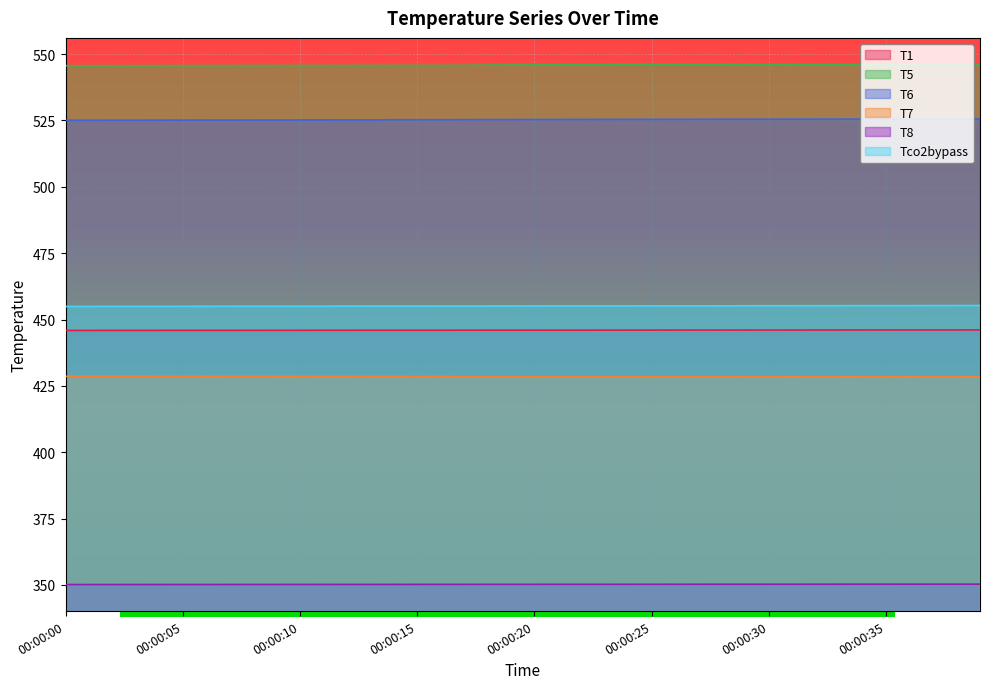

How many lines are shown in the chart?

6